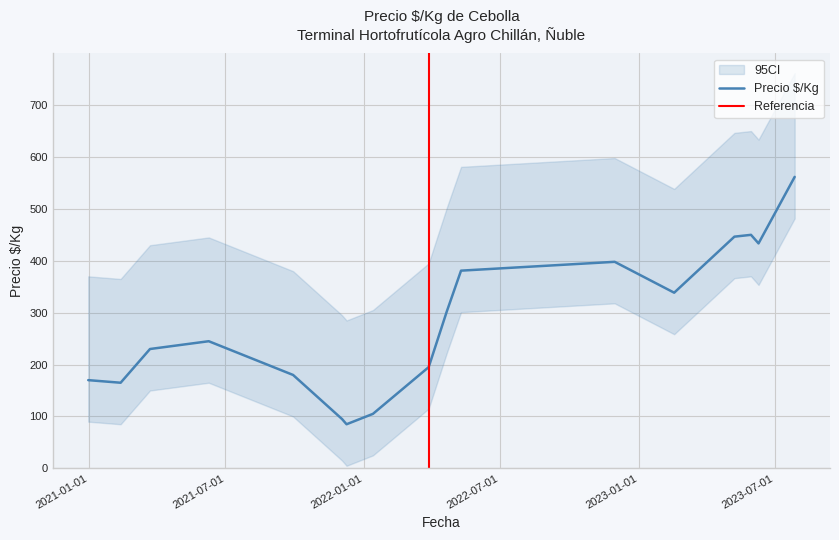

Which category has the lowest value across all series?

2021-12-03